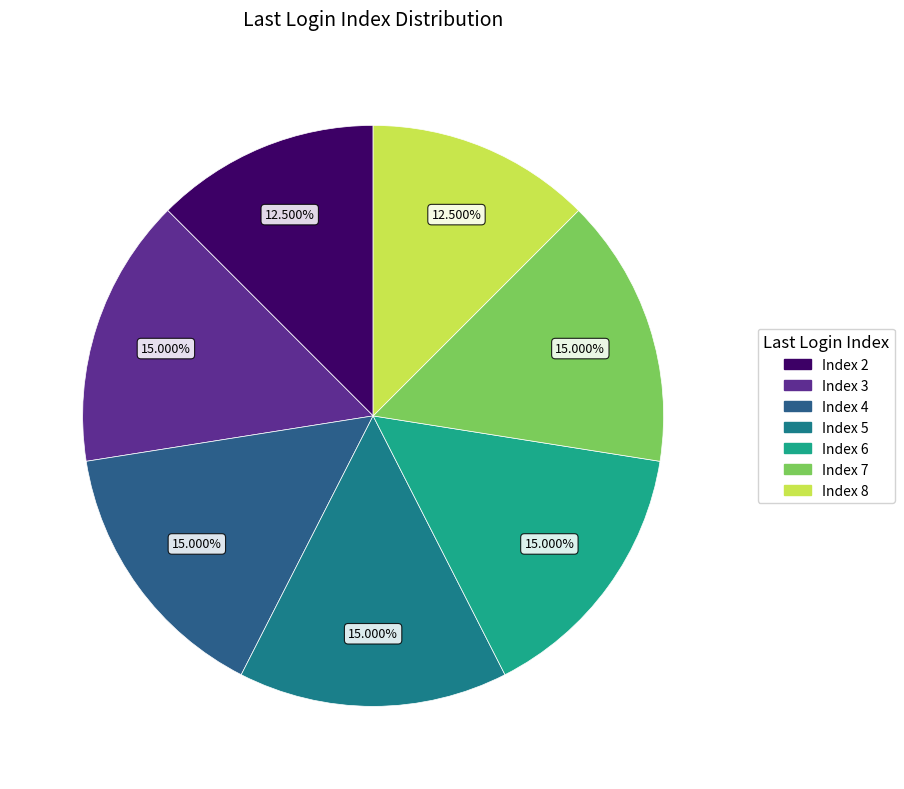

Count the number of slices in the pie.

7